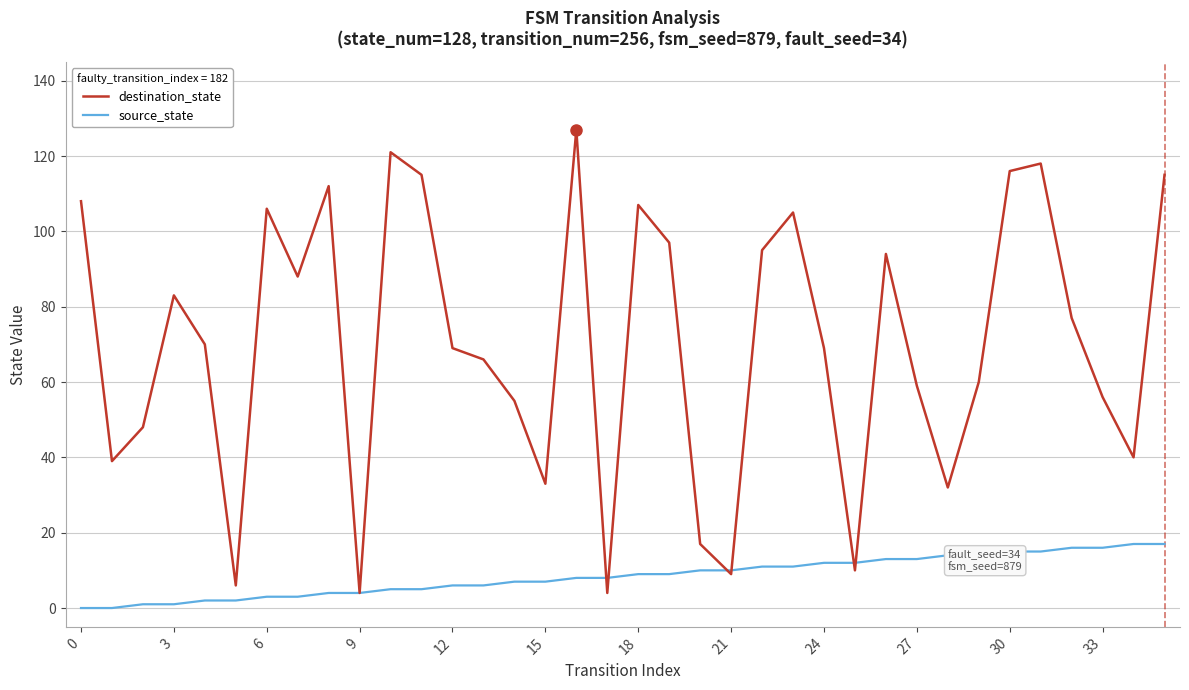

Which series has the widest spread of values?

destination_state